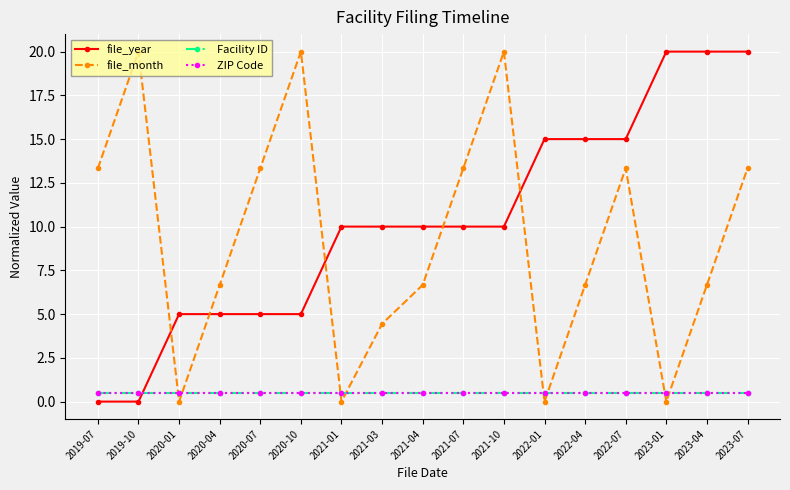

Does the chart have visible grid lines?

Yes